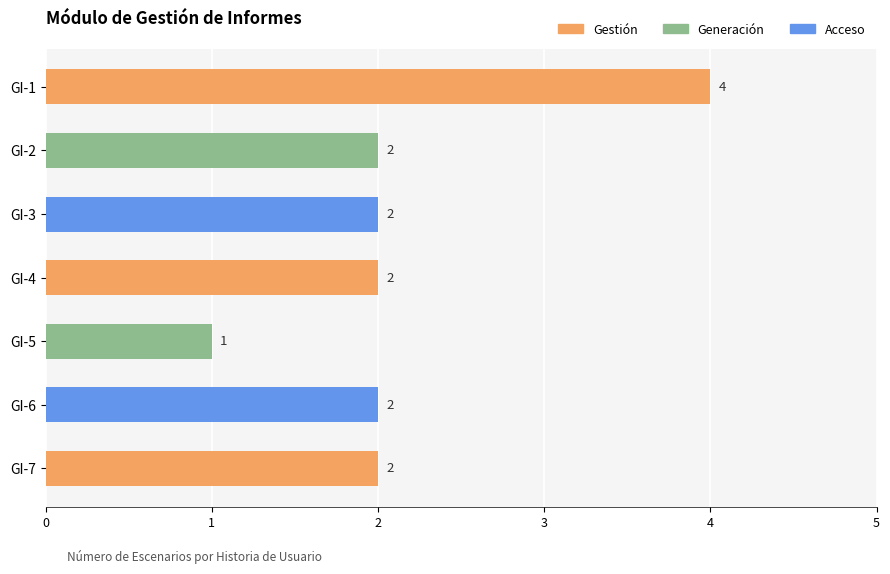

What is the value of the 3rd bar from the top?

2